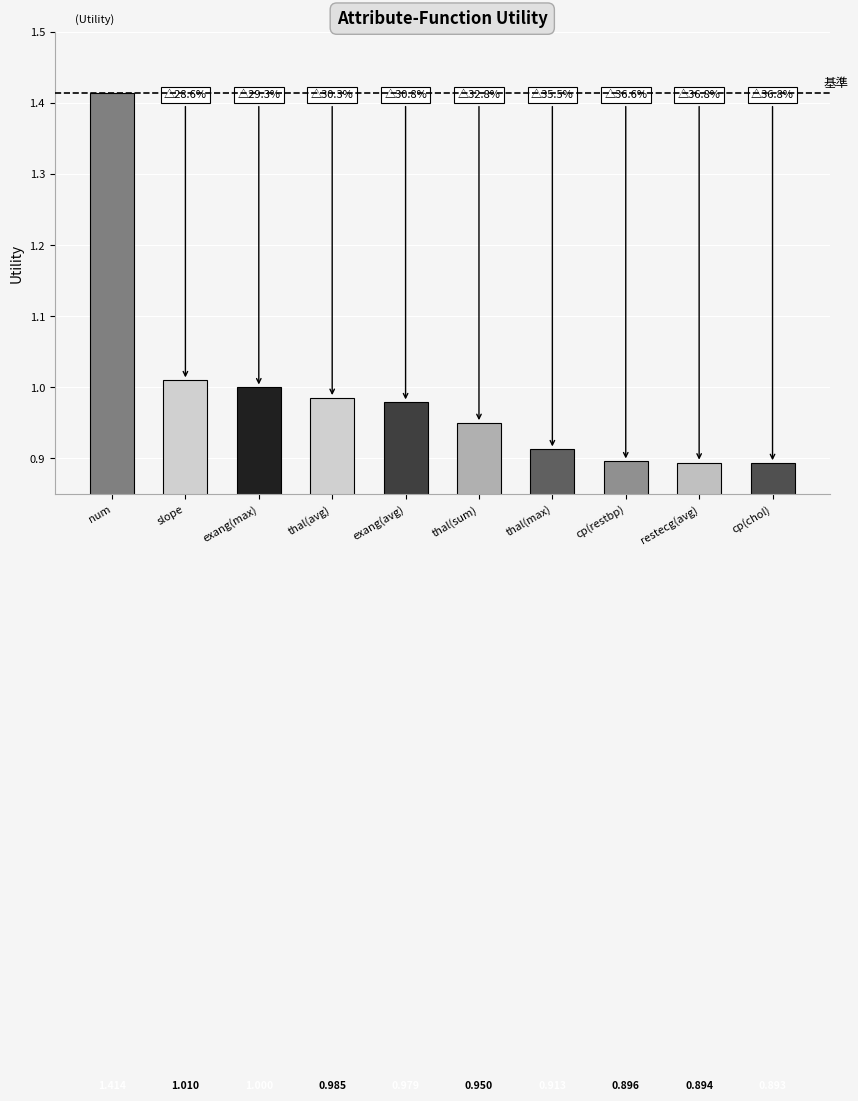

What is the label of the 9th bar from the left?

restecg(avg)